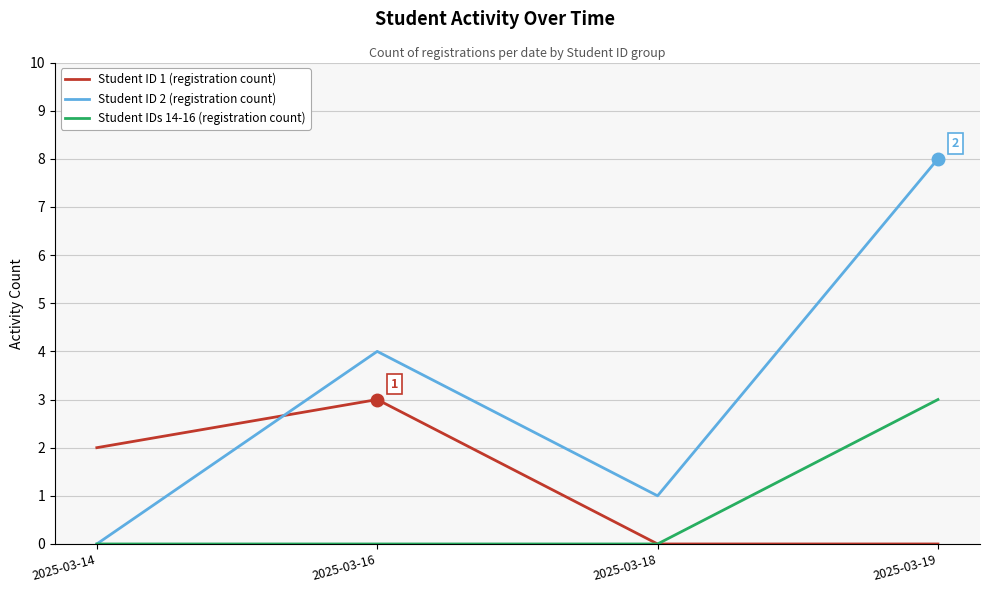

Rank the series by their average value, from highest to lowest.

Student ID 2 (registration count), Student ID 1 (registration count), Student IDs 14-16 (registration count)